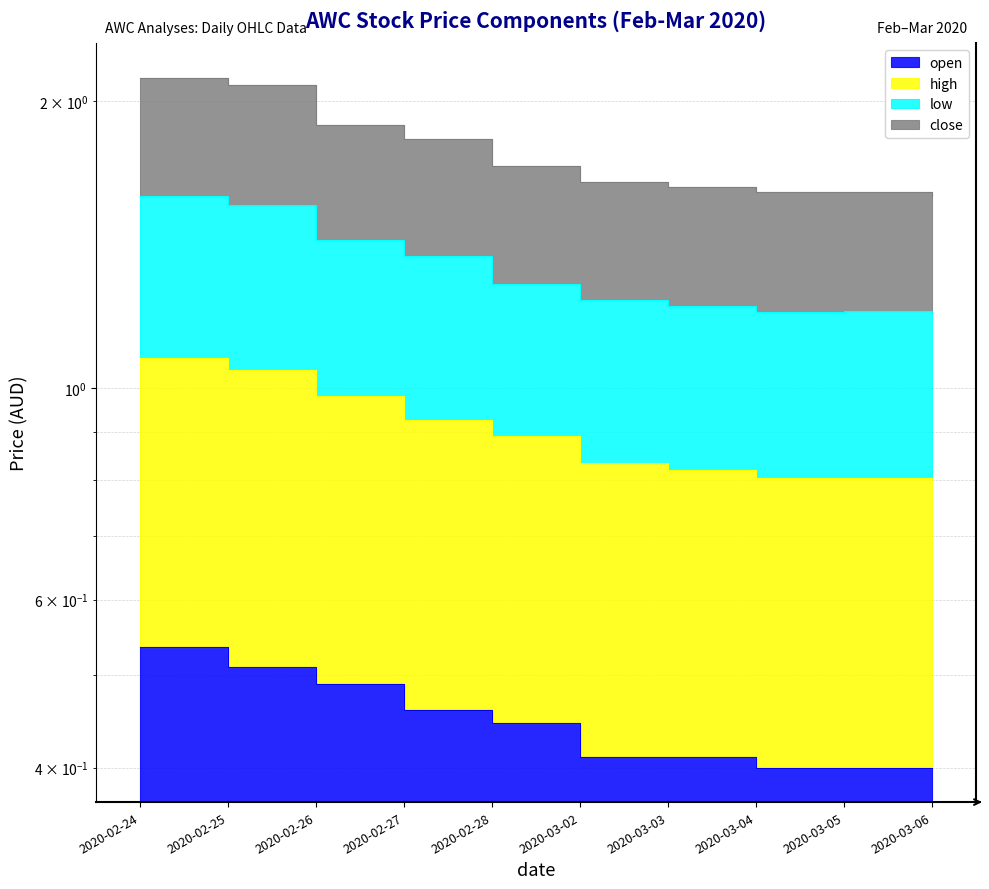

True or false: close has a value of 1.9 at 2020-02-27.

False